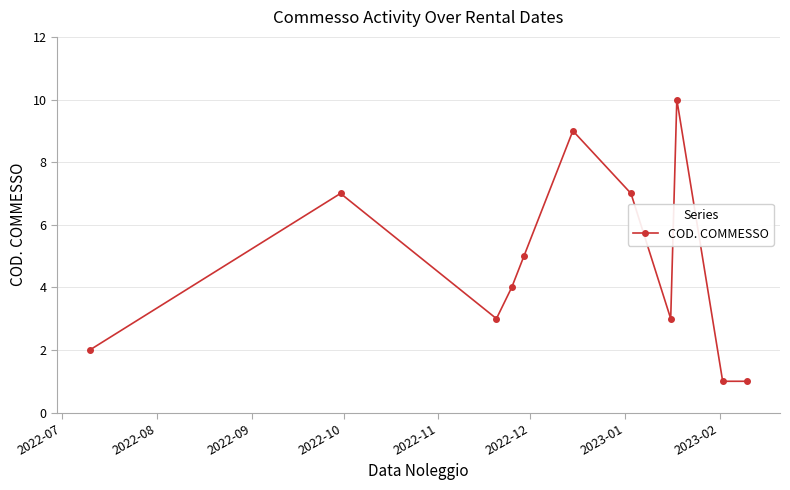

How many lines are shown in the chart?

1